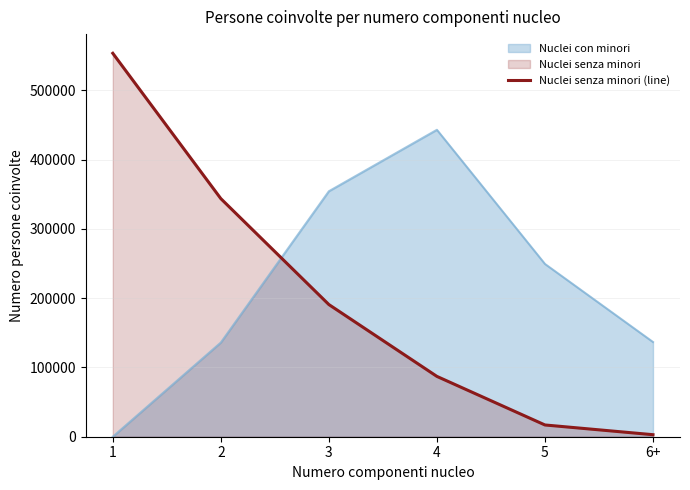

Is it true that the value at 2 is 457578?

False